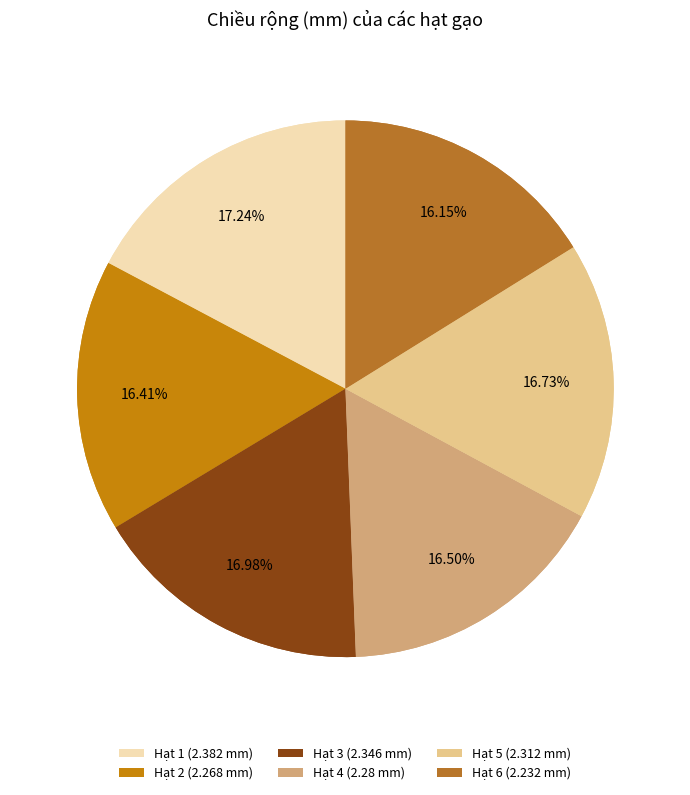

What percentage is NOT represented by 3?

83.0%